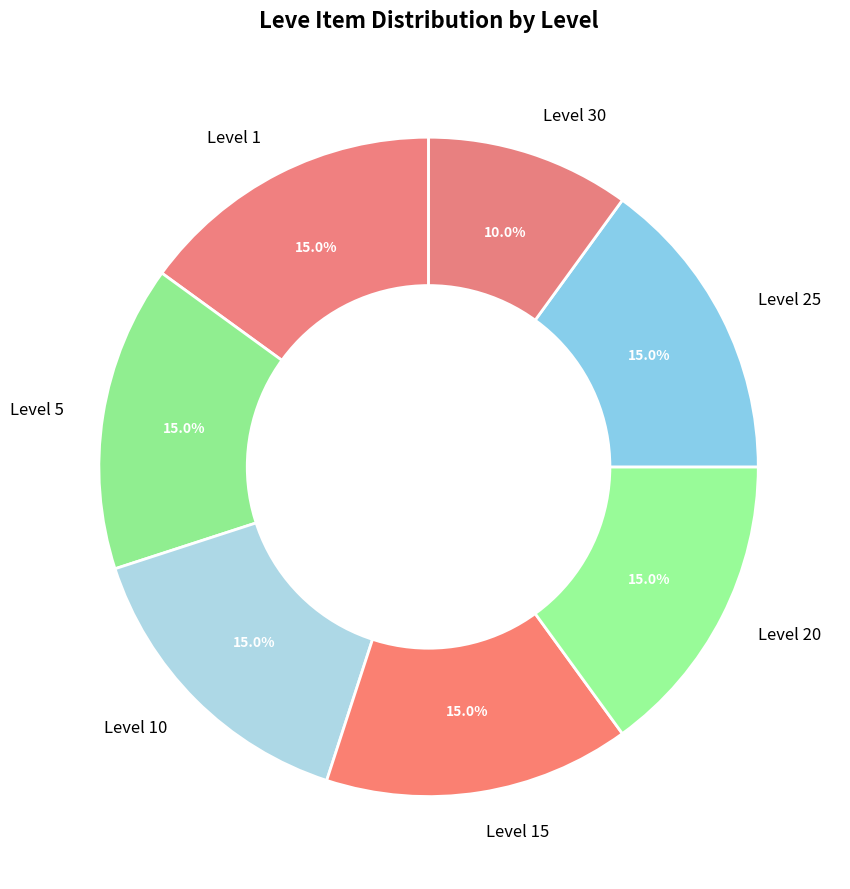

Is there a majority slice in this chart?

No